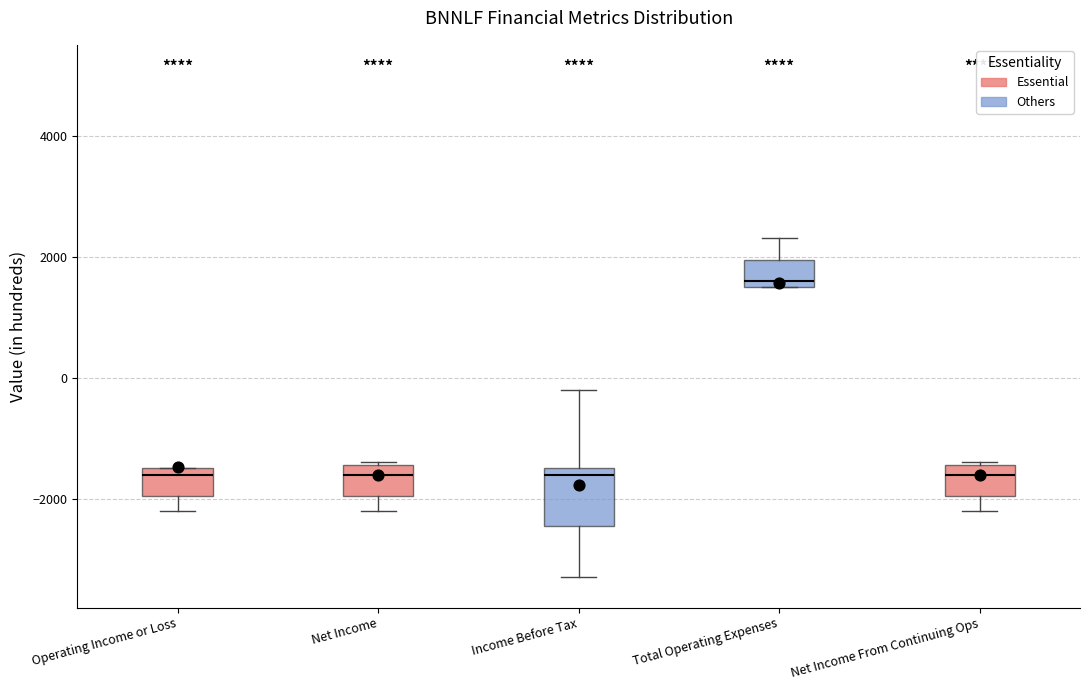

Reading left to right, transcribe this box plot: for each box, give where its median line is, the range the box spans, and where its two whiskers end, as read against the y-axis. The values are not printed on the chart, so give them approximately, as read against the axis.

Operating Income or Loss: median -1600, box -2000 to -1400, whiskers -2200 to -1400
Net Income: median -1600, box -2000 to -1400, whiskers -2200 to -1400
Income Before Tax: median -1600, box -2400 to -1400, whiskers -3200 to -200
Total Operating Expenses: median 1600 (just above the box's lower edge), box 1600 to 2000, whiskers 1600 to 2400
Net Income From Continuing Ops: median -1600, box -2000 to -1400, whiskers -2200 to -1400